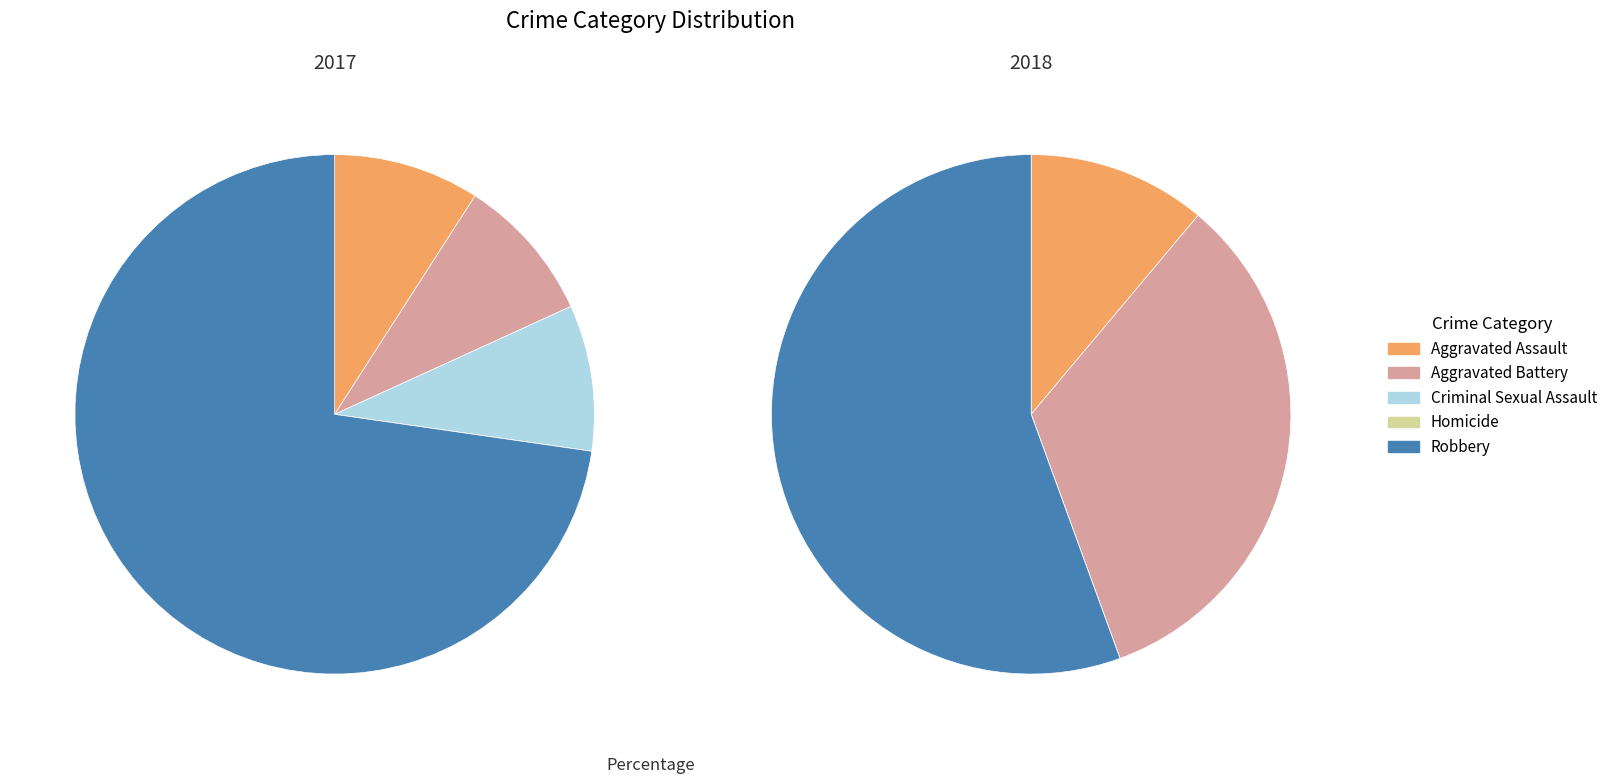

Rank the series by their maximum value, from lowest to highest.

values_2018, values_2017